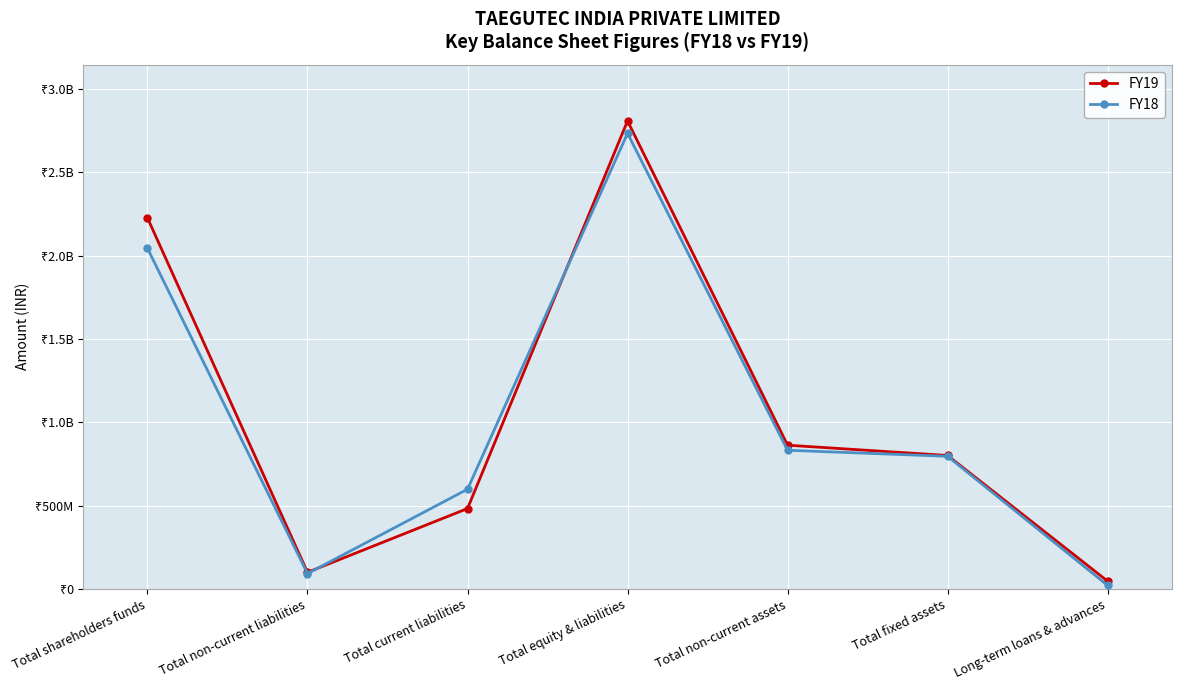

What are all the series names shown in the legend?

FY19, FY18